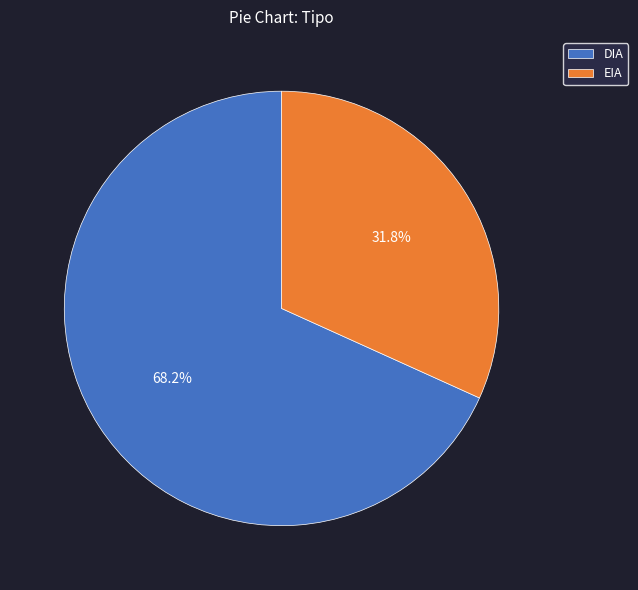

How many segments does this pie chart have?

2